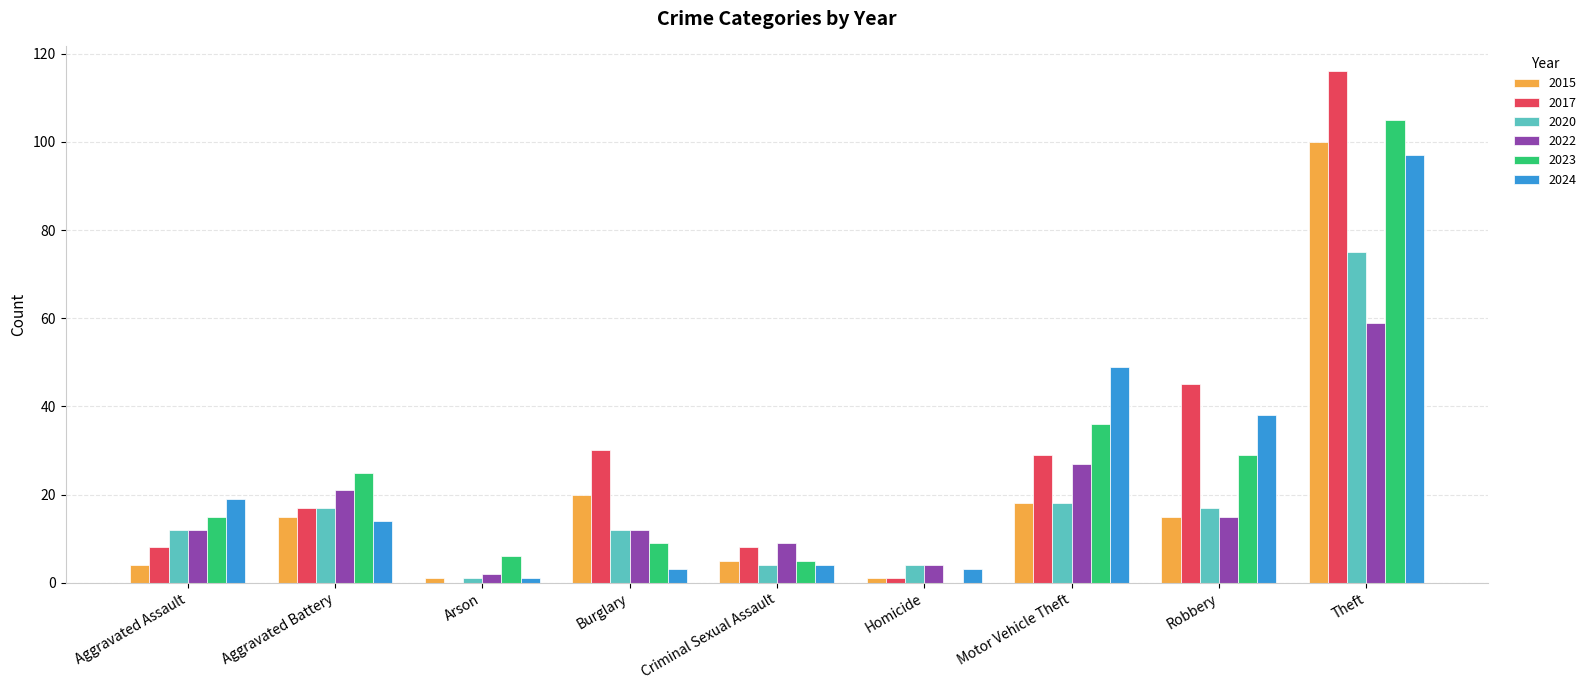

How many groups of bars are there?

9